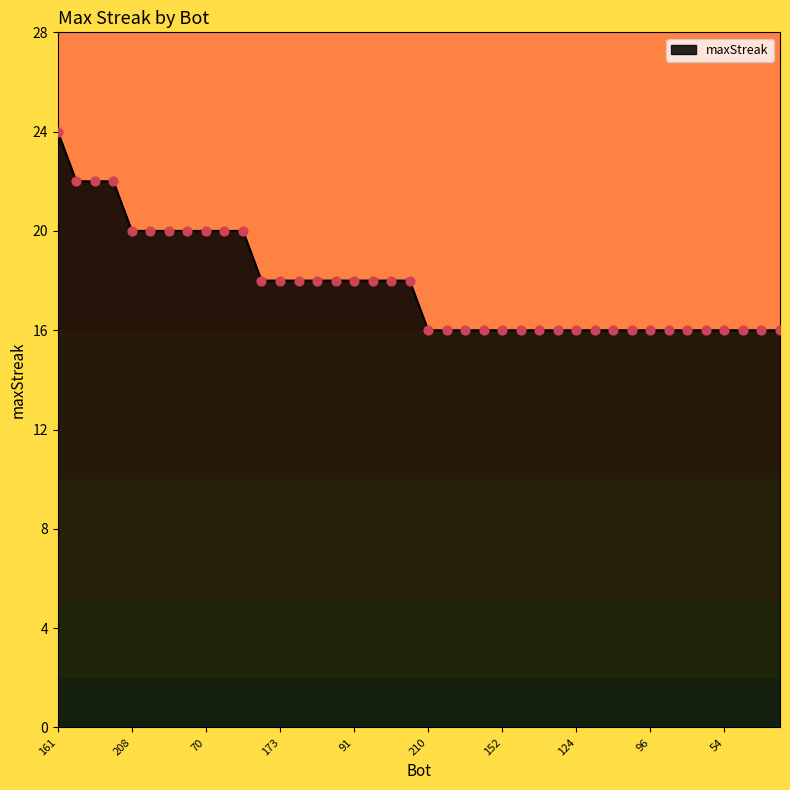

What is the smallest value displayed?

16